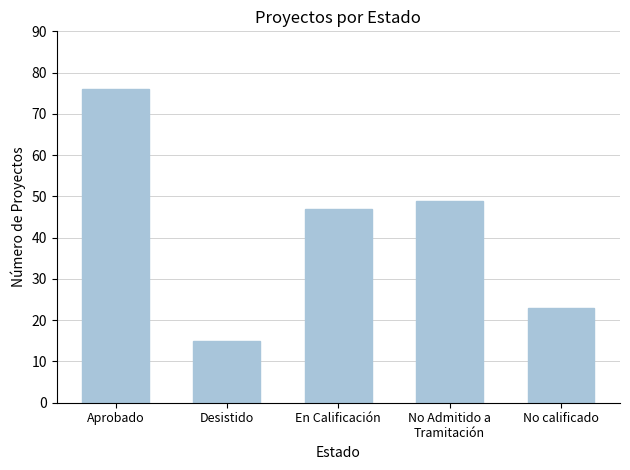

What is the label of the 2nd bar from the left?

Desistido